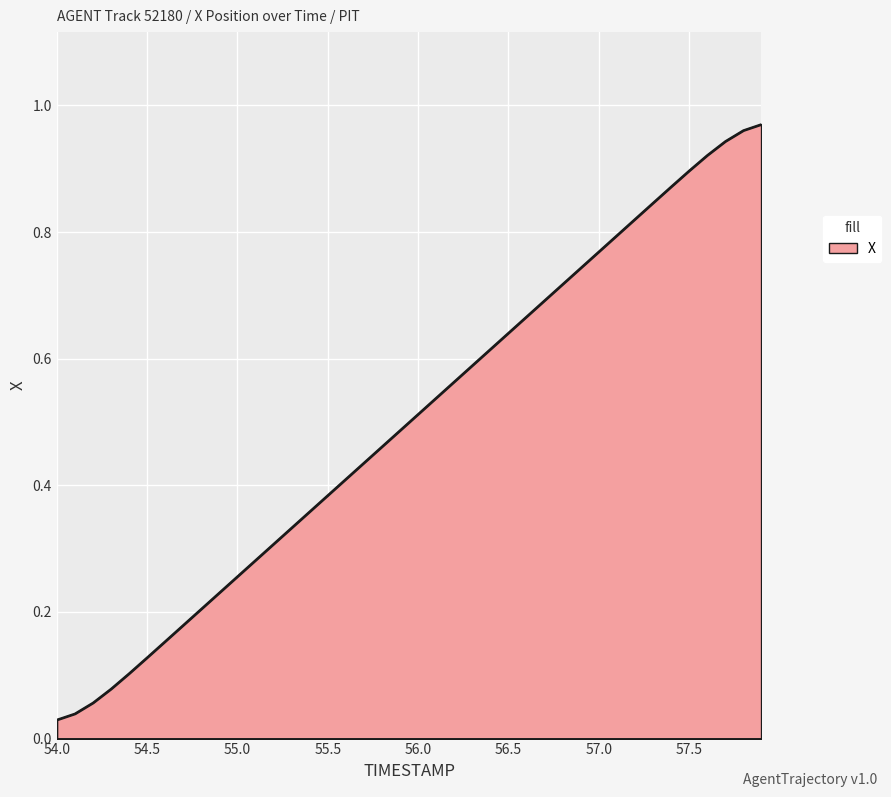

Count the number of categories in the chart.

40